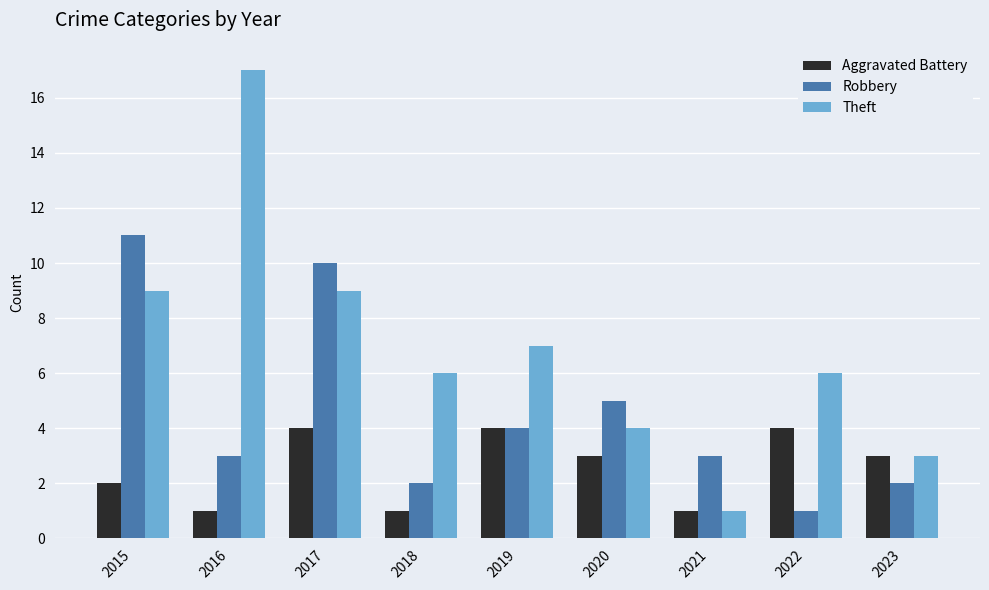

True or false: Robbery has a value of 7 at 2019.

False